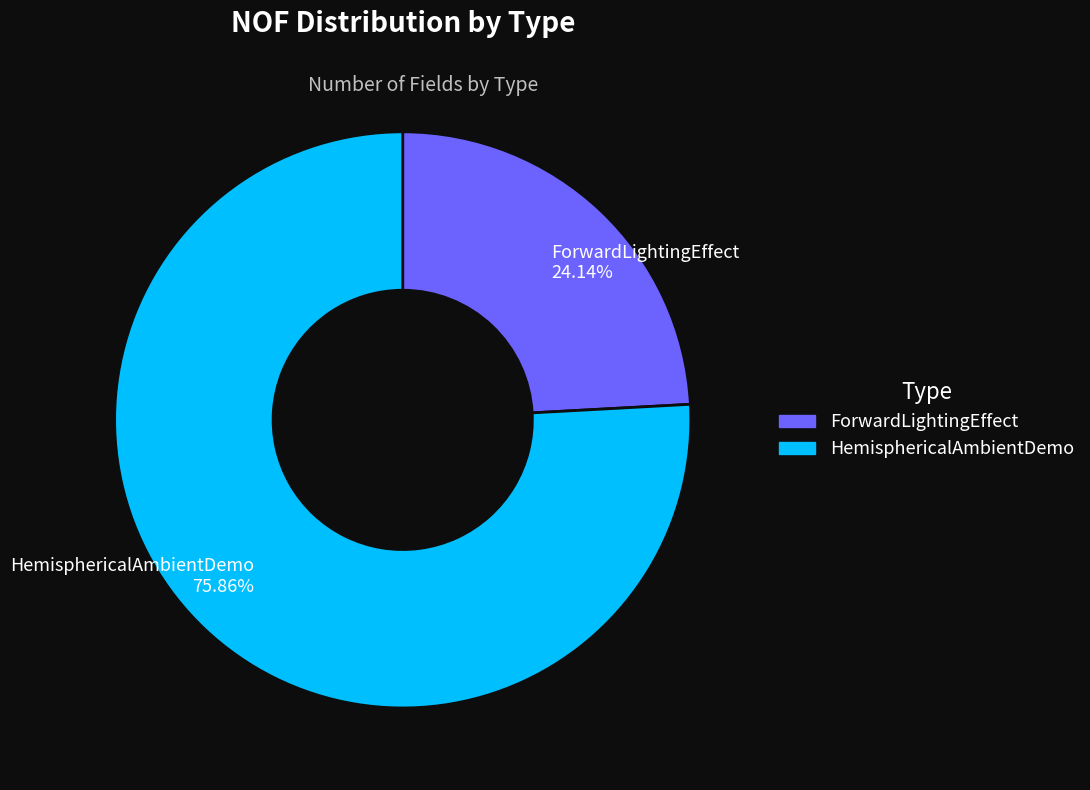

How much of the chart is everything except HemisphericalAmbientDemo?

24.1%